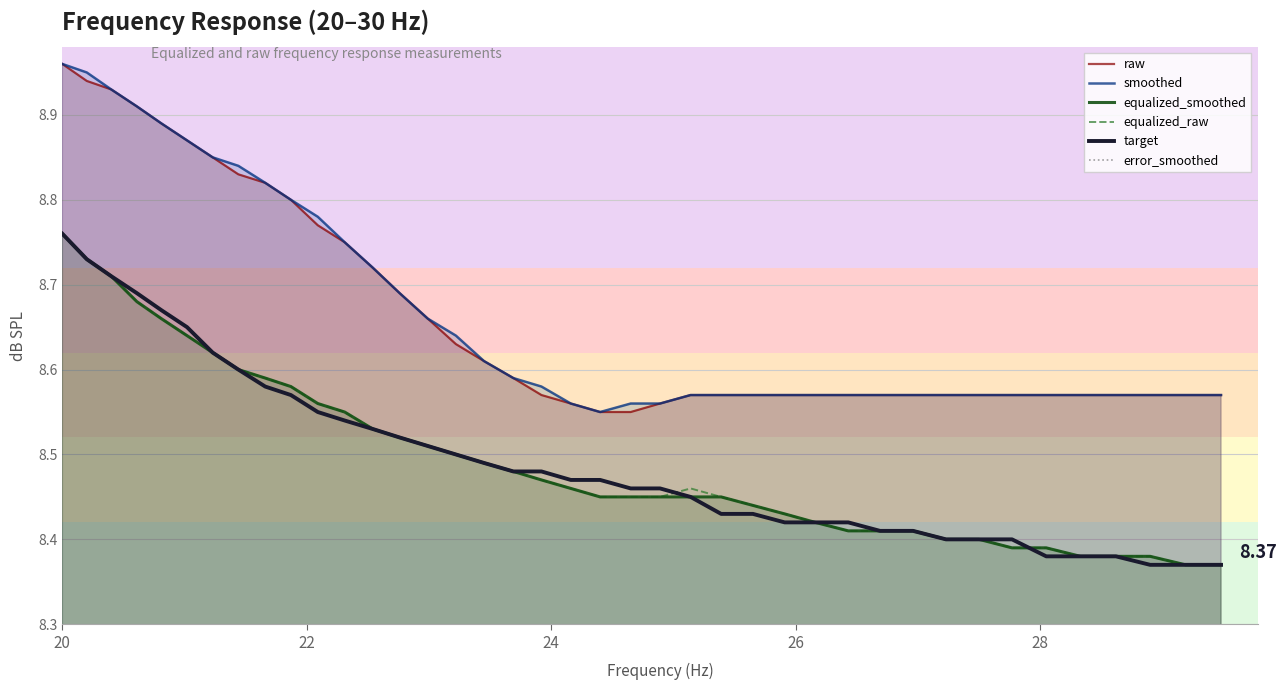

True or false: equalized_smoothed and smoothed cross at least once.

False